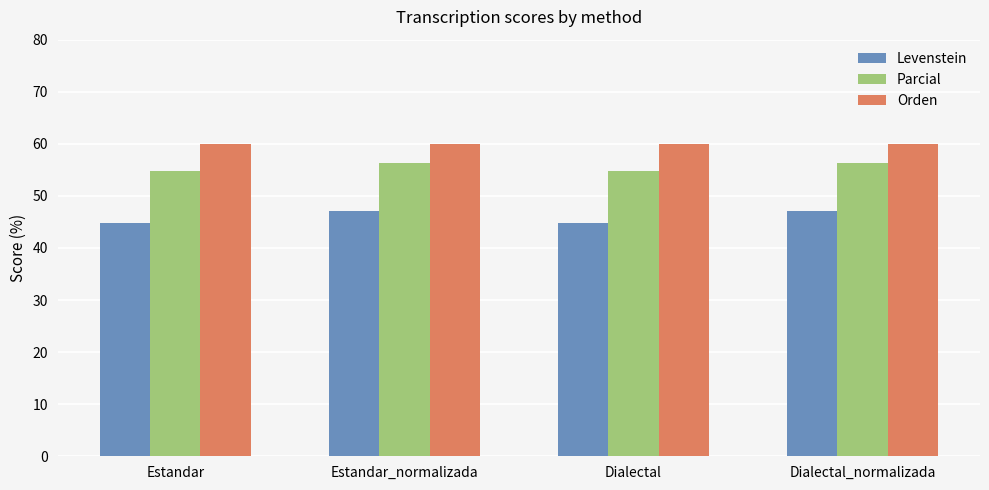

What is the minimum value shown in the chart?

44.7